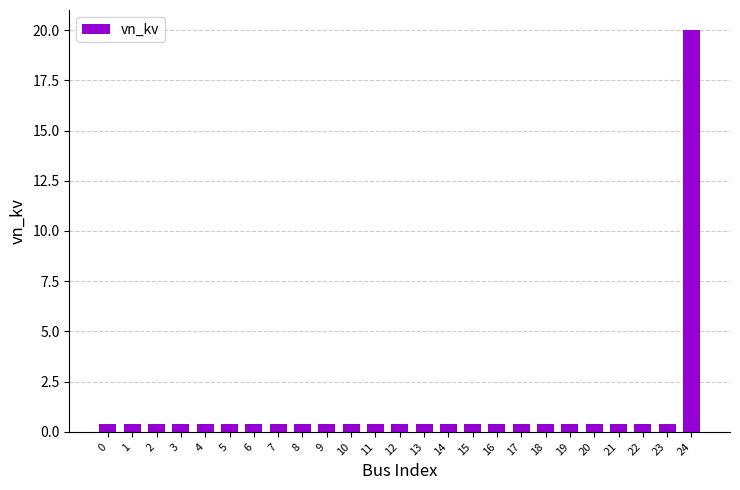

What is the value of the 24th bar from the left?

0.4